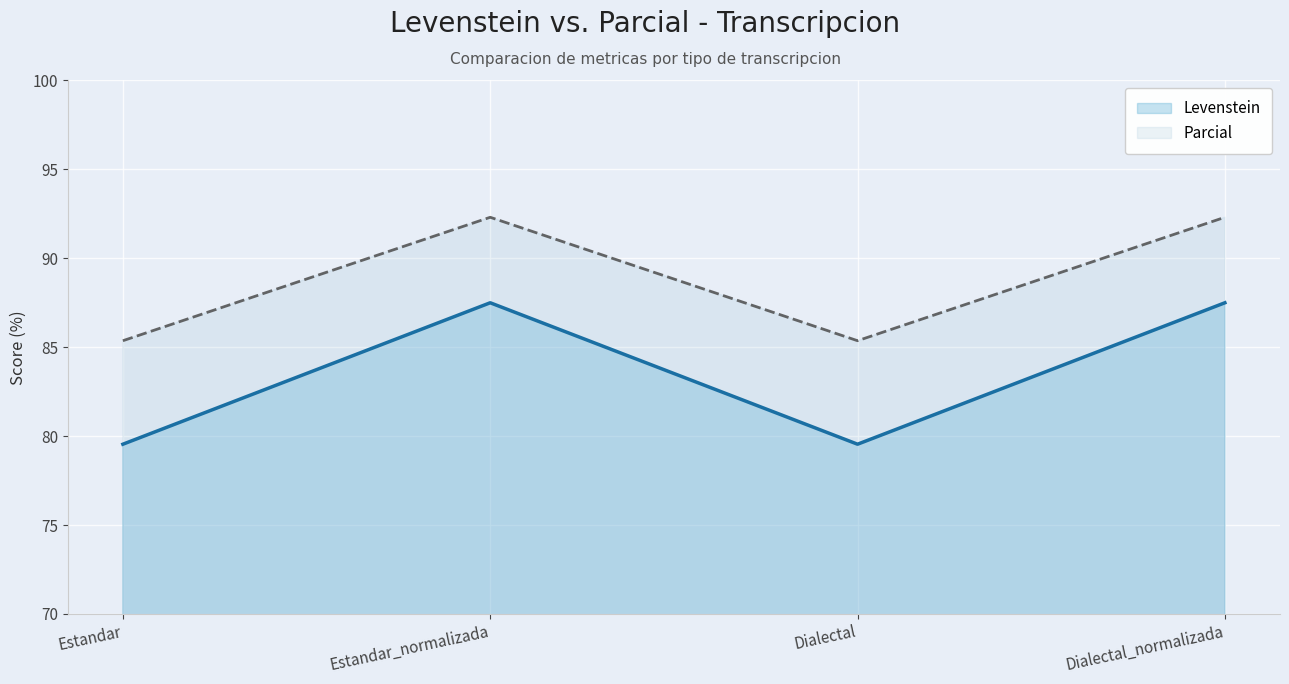

True or false: Levenstein and Parcial intersect in this chart.

False